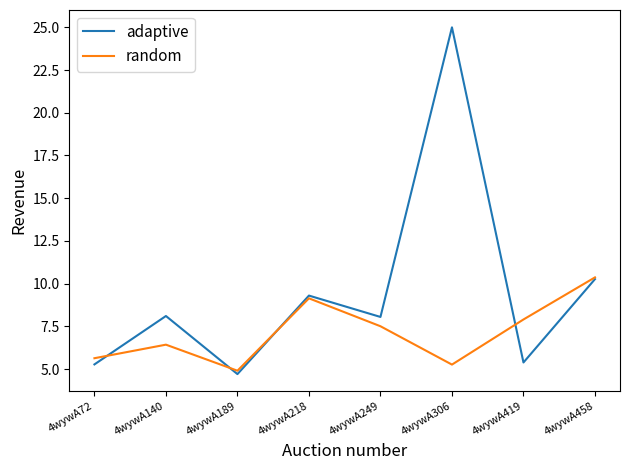

The adaptive series shows 9.3 at 4wywA218. True or false?

True